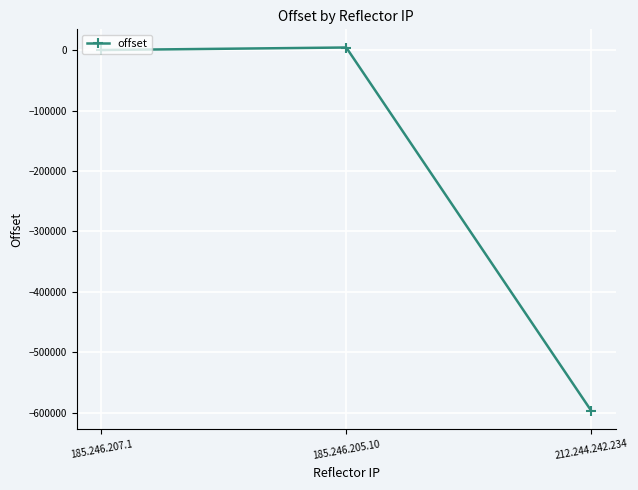

What is the smallest value displayed?

-596691